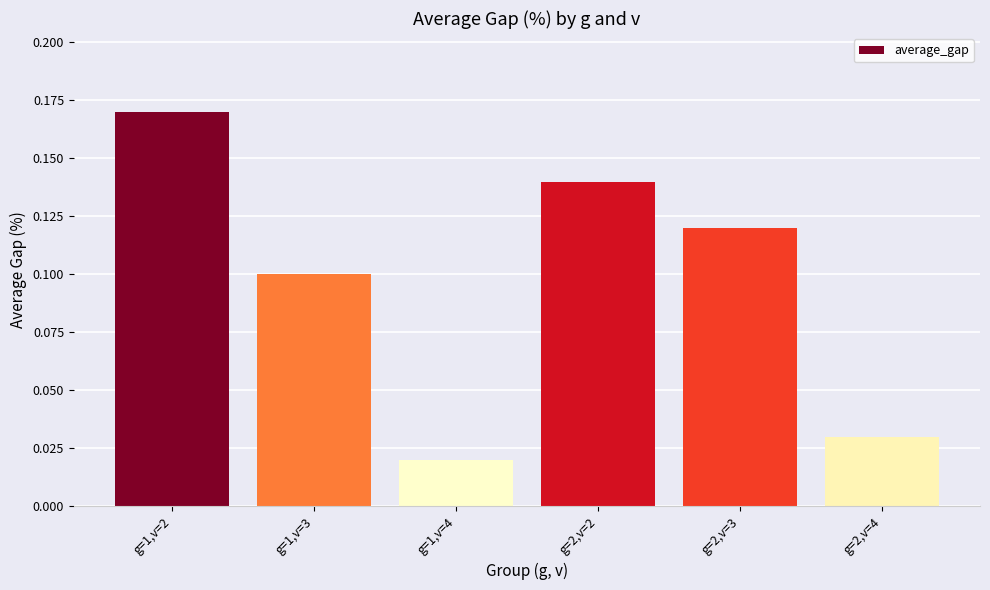

Count the values in the range 0 to 1.

6